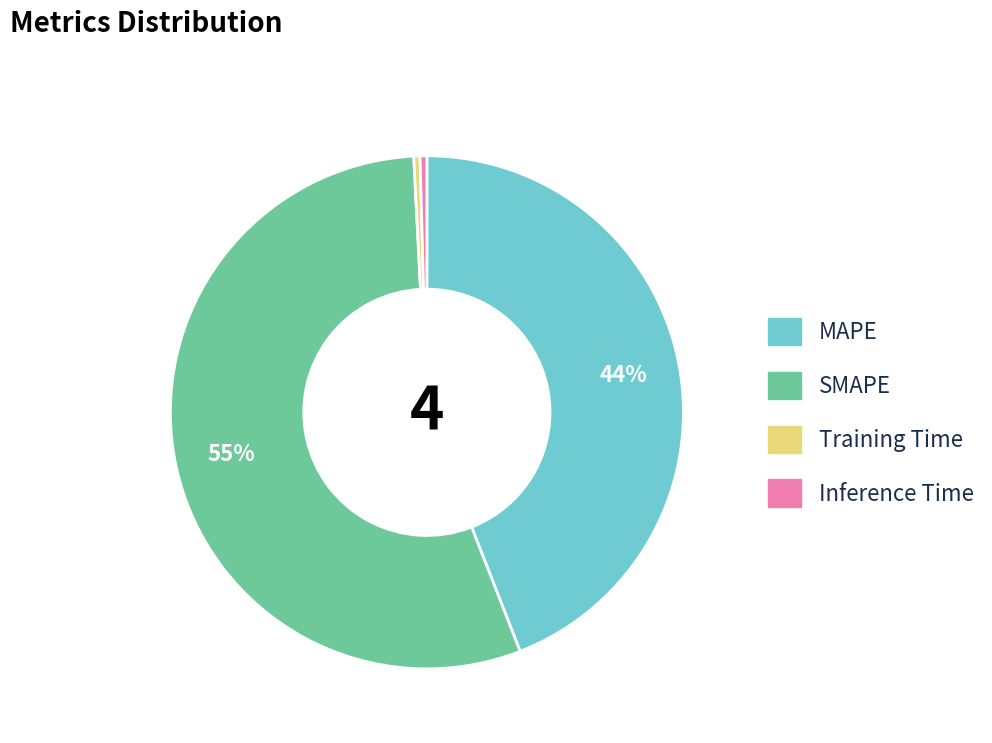

What is the largest slice in the pie chart?

SMAPE